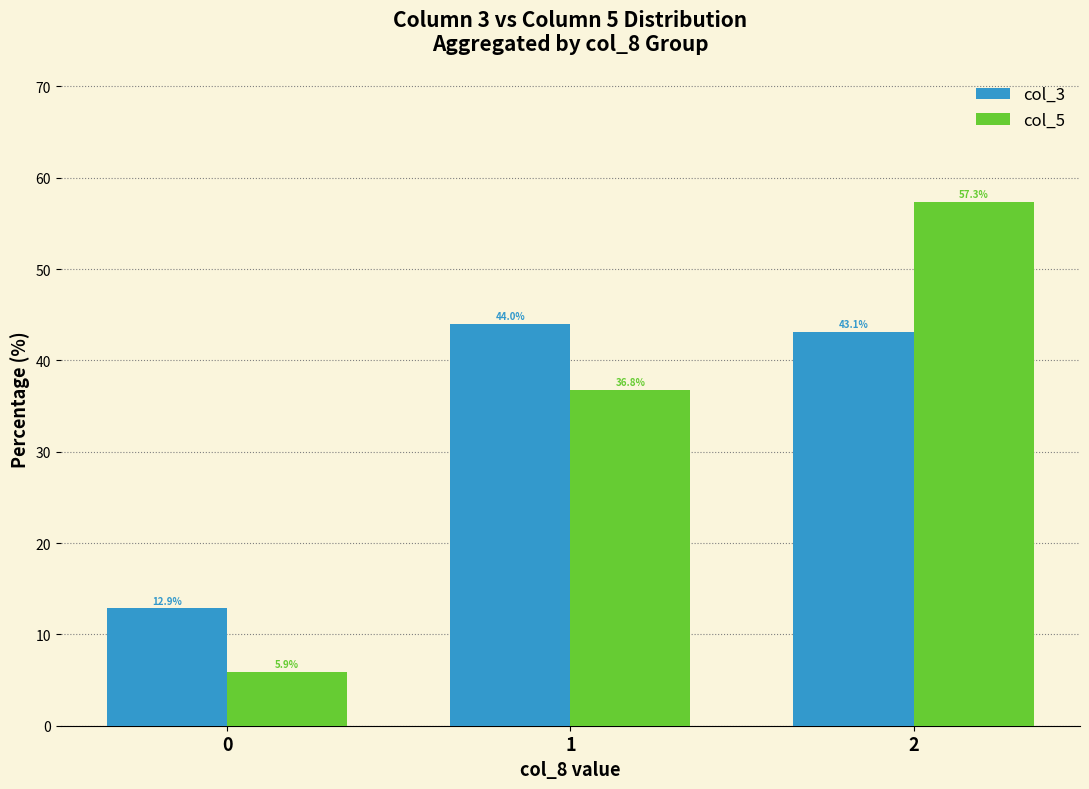

How many bars are there in total?

6